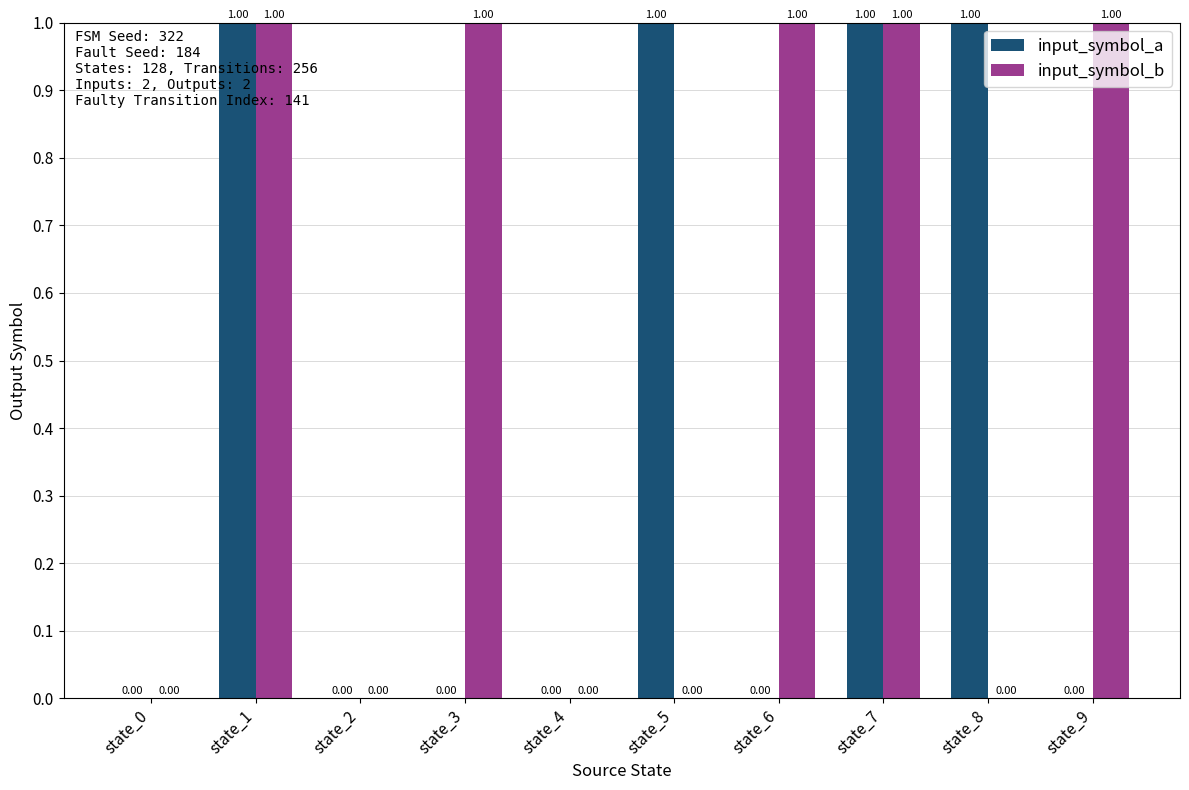

How many data points in input_symbol_a are above 0?

4